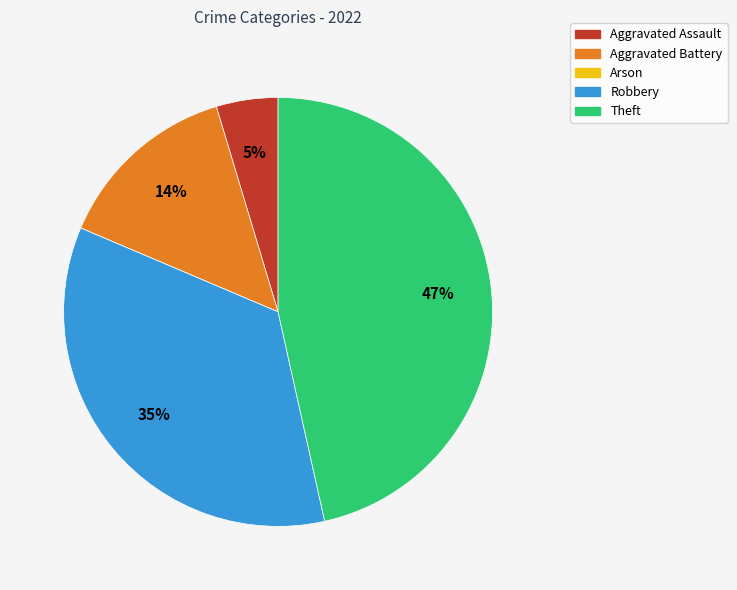

What percentage is the Robbery slice, to the nearest percent?

35%